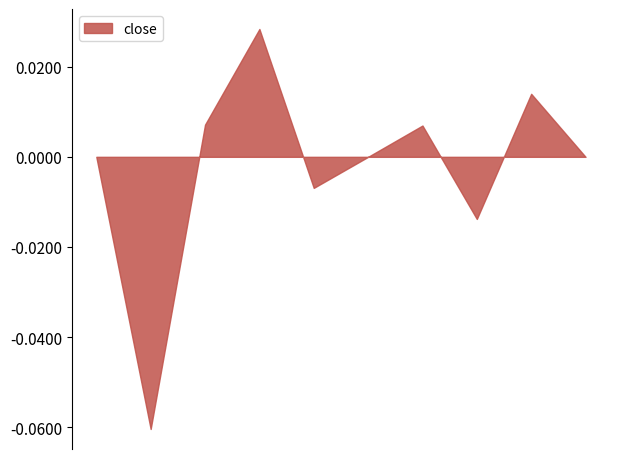

Which series has the largest range (max minus min)?

close